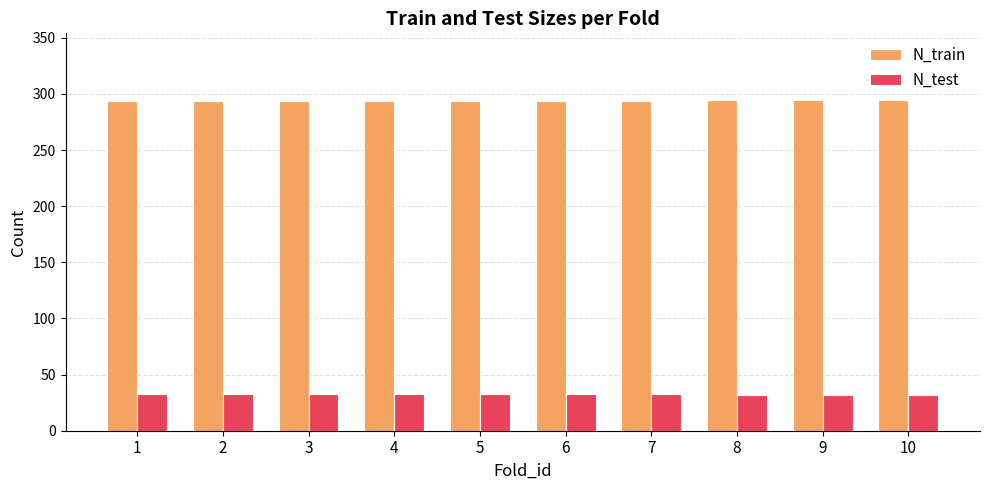

What is the difference between the highest and lowest values at 7?

261